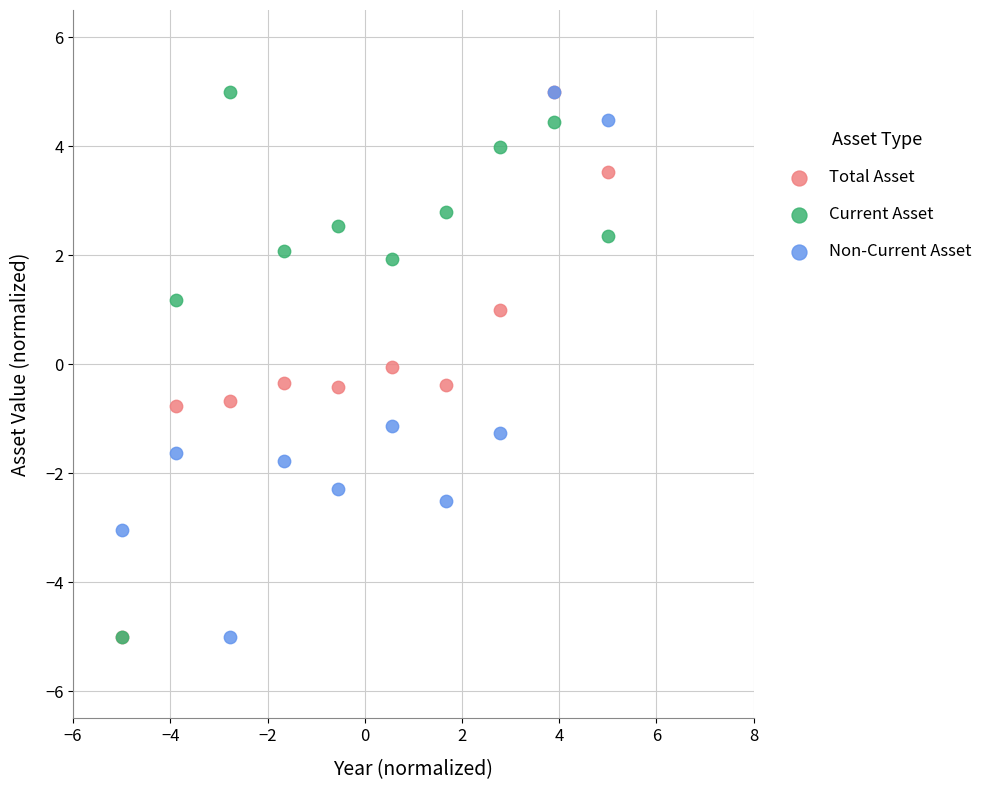

What are all the series names shown in the legend?

Total Asset, Current Asset, Non-Current Asset